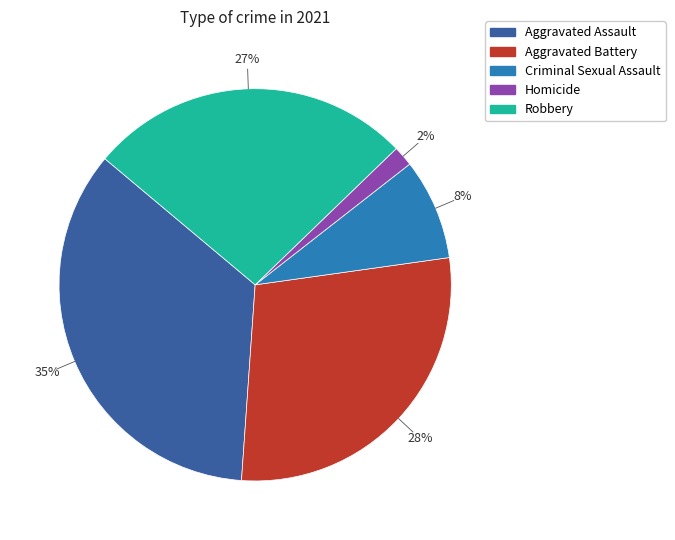

Which slice is the largest?

Aggravated Assault